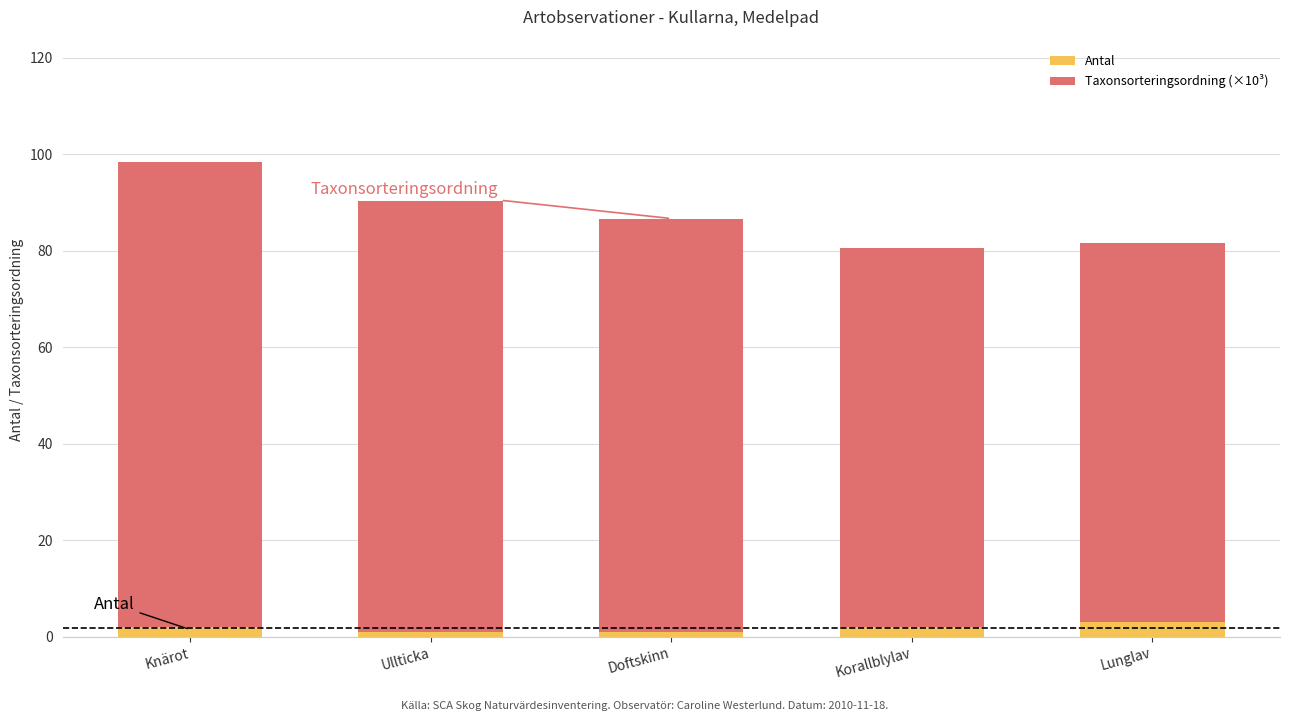

What is the average value of the Antal series?

1.8